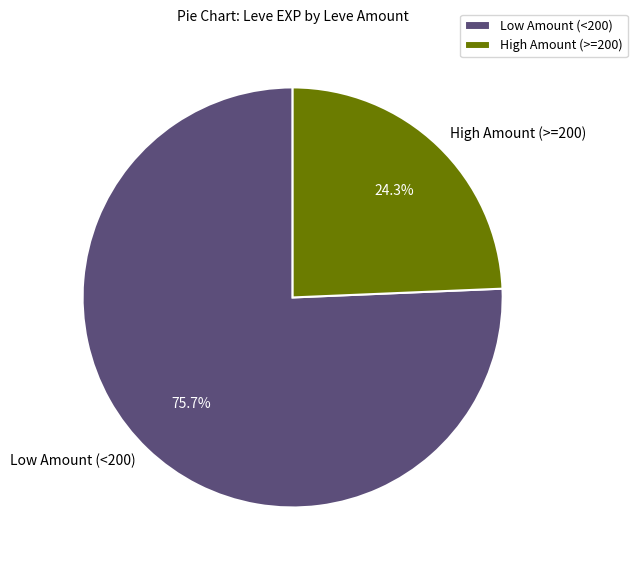

How many slices are in this pie chart?

2